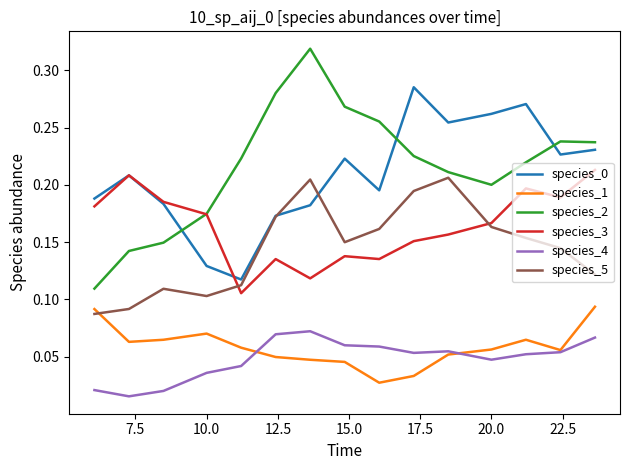

In species_4, how many points are higher than both neighbors (excluding endpoints)?

2